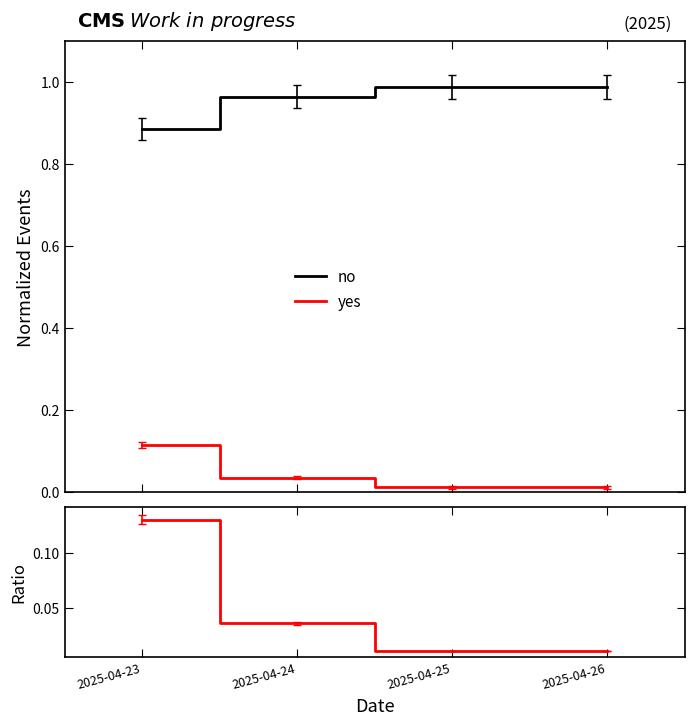

Reading left to right, transcribe all the data shown in this chart.

no: 2025-04-23=0.9	2025-04-24=1.0	2025-04-25=1.0	2025-04-26=1.0
yes: 2025-04-23=0.1	2025-04-24=0.0	2025-04-25=0.0	2025-04-26=0.0
yes/no: 2025-04-23=0.1	2025-04-24=0.0	2025-04-25=0.0	2025-04-26=0.0